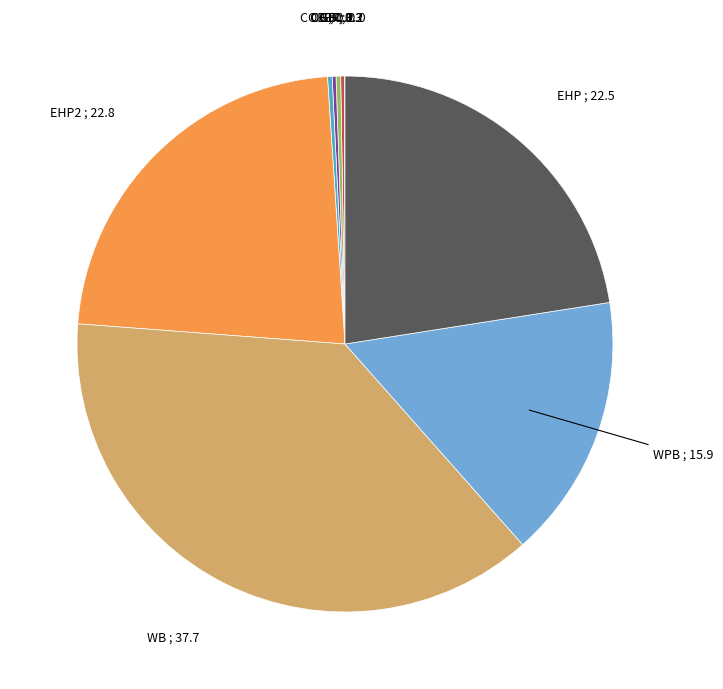

Approximately how many times larger is the value at WPB compared to EHP?

0.7